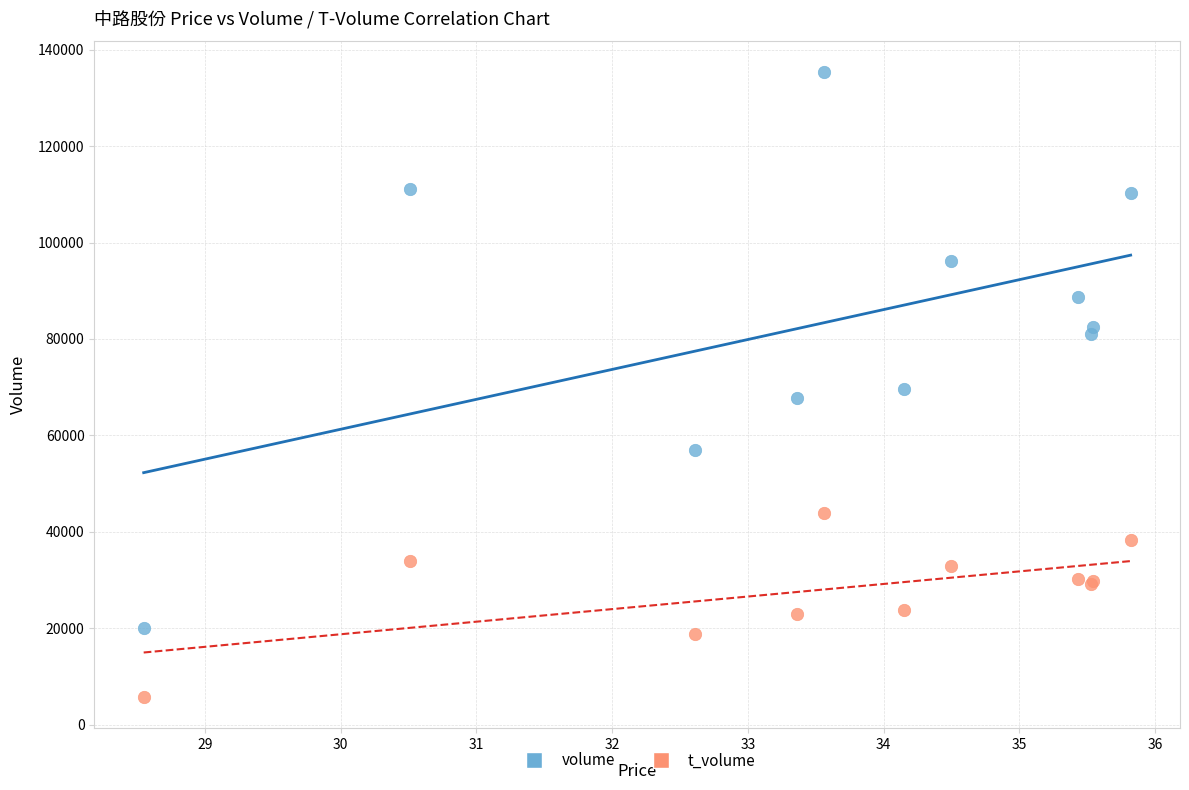

Which series has the largest Y range (max minus min)?

volume